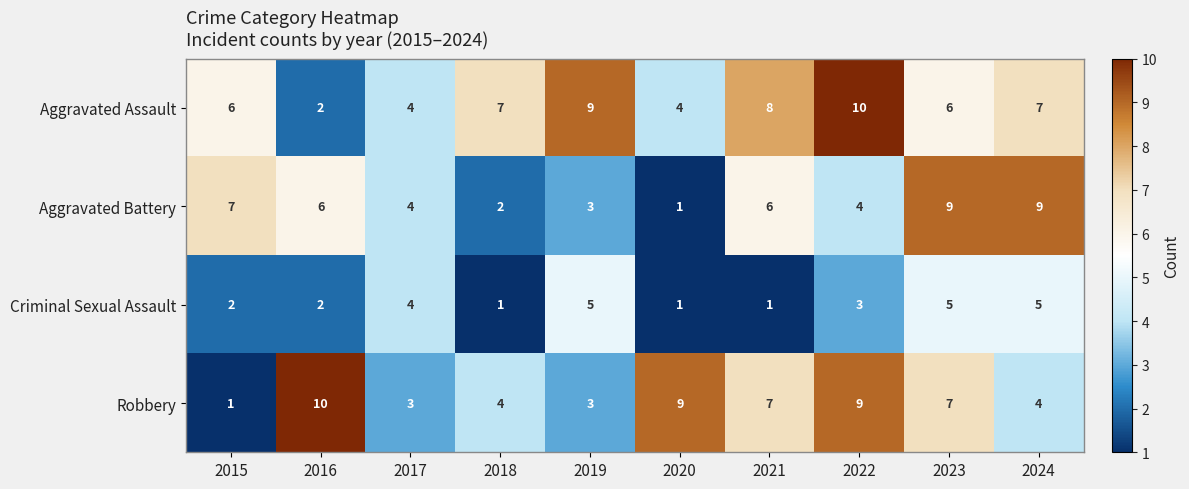

What is the sum of all Aggravated Battery values?

51